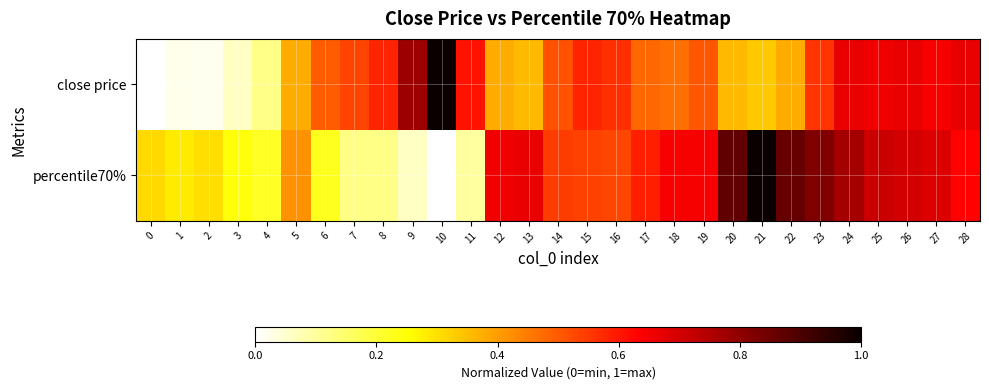

Reading left to right, list all the values displayed in this chart.

close price: 0=0.0	1=0.0	2=0.0	3=0.1	4=0.1	5=0.4	6=0.5	7=0.5	8=0.6	9=0.8	10=1.0	11=0.6	12=0.4	13=0.4	14=0.5	15=0.6	16=0.6	17=0.5	18=0.5	19=0.5	20=0.4	21=0.3	22=0.4	23=0.6	24=0.7	25=0.7	26=0.7	27=0.6	28=0.7
percentile70%: 0=0.3	1=0.3	2=0.3	3=0.2	4=0.2	5=0.4	6=0.2	7=0.1	8=0.1	9=0.1	10=0.0	11=0.1	12=0.7	13=0.7	14=0.5	15=0.5	16=0.5	17=0.6	18=0.6	19=0.6	20=0.9	21=1.0	22=0.9	23=0.8	24=0.8	25=0.7	26=0.7	27=0.7	28=0.6